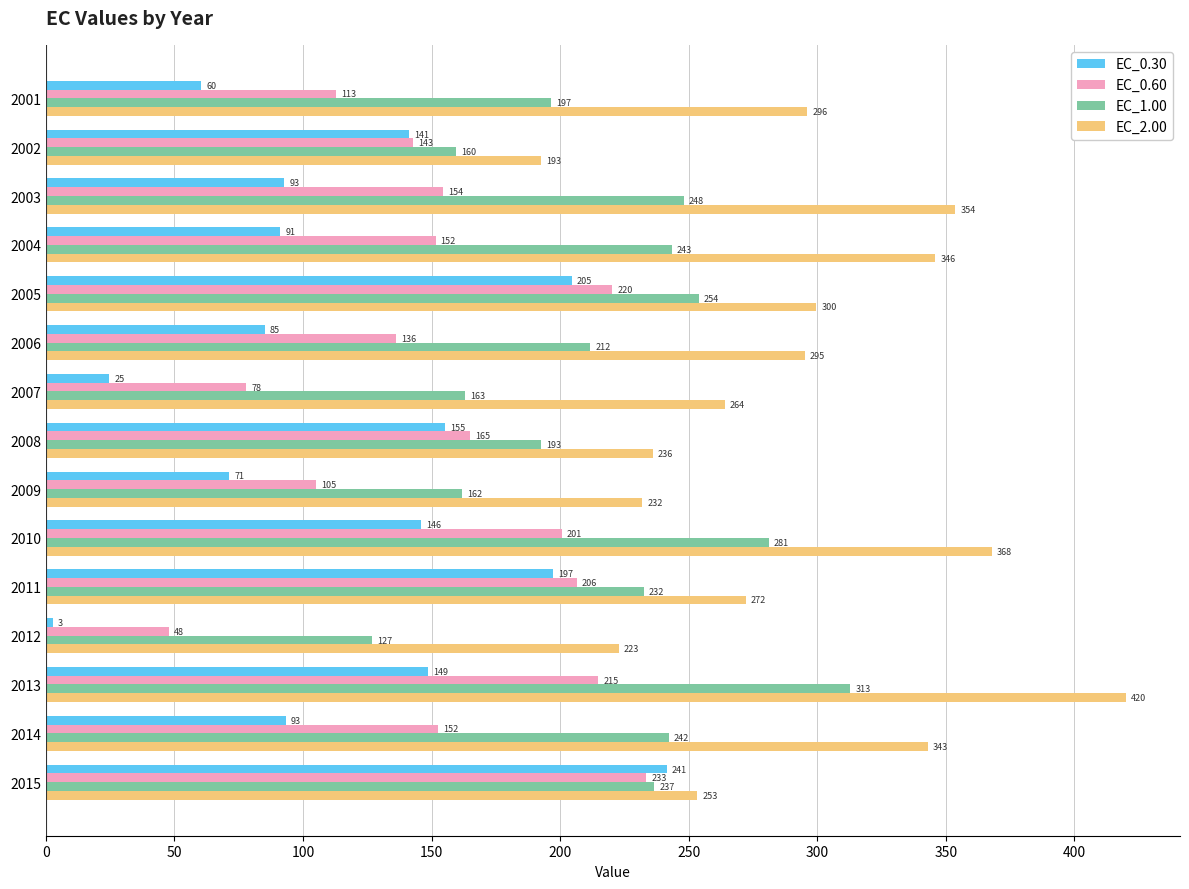

Which series changed the most between 2002 and 2009?

EC_0.30